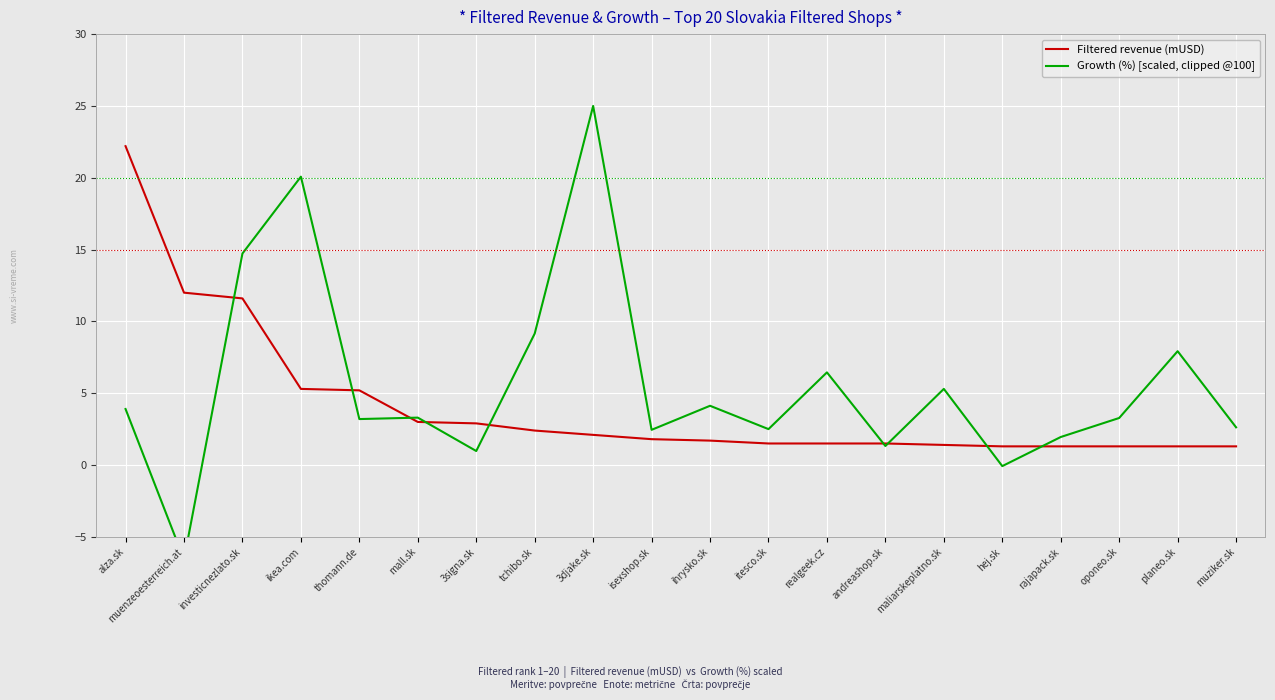

Reading right to left, list all the values displayed in this chart.

Filtered revenue (mUSD): muziker.sk=1.3	planeo.sk=1.3	oponeo.sk=1.3	rajapack.sk=1.3	hej.sk=1.3	maliarskeplatno.sk=1.4	andreashop.sk=1.5	realgeek.cz=1.5	itesco.sk=1.5	ihrysko.sk=1.7	isexshop.sk=1.8	3djake.sk=2.1	tchibo.sk=2.4	3signa.sk=2.9	mall.sk=3.0	thomann.de=5.2	ikea.com=5.3	investicnezlato.sk=11.6	muenzeoesterreich.at=12.0	alza.sk=22.2
Growth (%) [scaled, clipped @100]: muziker.sk=2.6	planeo.sk=7.9	oponeo.sk=3.3	rajapack.sk=1.9	hej.sk=-0.1	maliarskeplatno.sk=5.3	andreashop.sk=1.3	realgeek.cz=6.5	itesco.sk=2.5	ihrysko.sk=4.1	isexshop.sk=2.5	3djake.sk=25.0	tchibo.sk=9.2	3signa.sk=1.0	mall.sk=3.3	thomann.de=3.2	ikea.com=20.1	investicnezlato.sk=14.7	muenzeoesterreich.at=-6.6	alza.sk=3.9